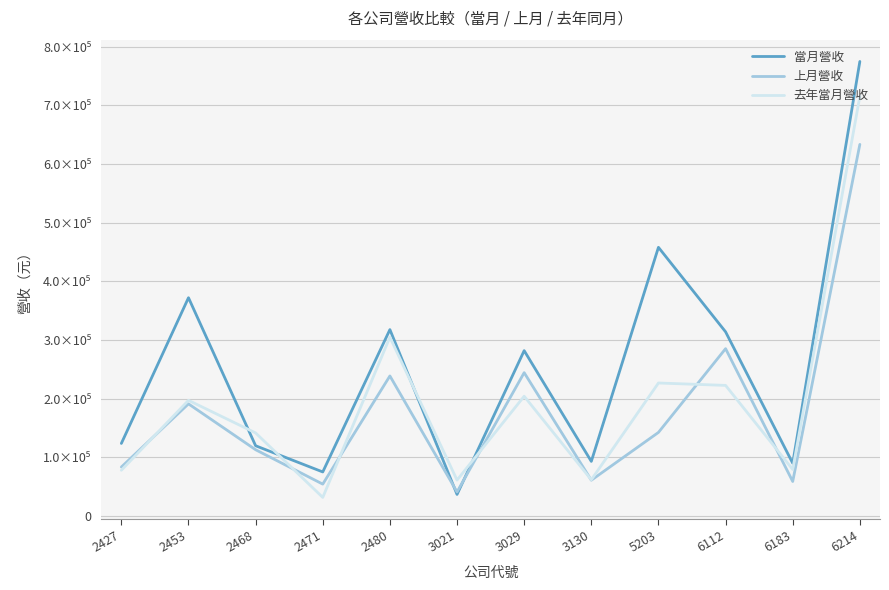

Is the value of 去年當月營收 at 6112 greater than the value of 當月營收 at 2427?

Yes